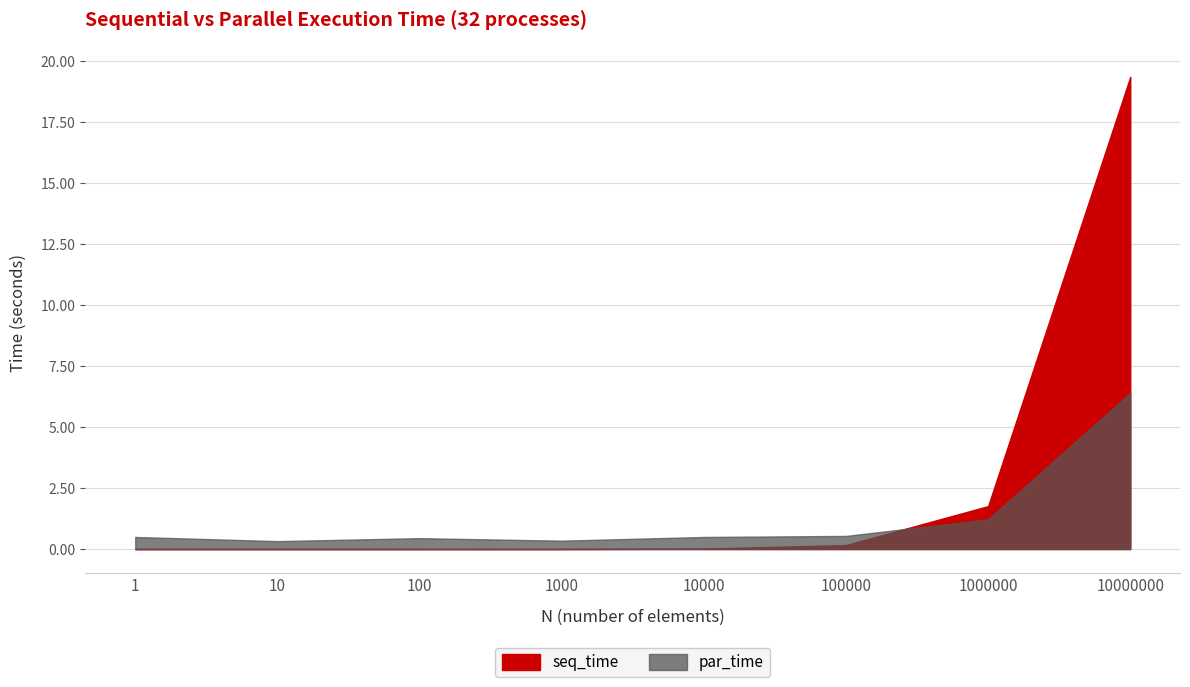

What is the sum of the seq_time values at 100 and 10000000?

19.4